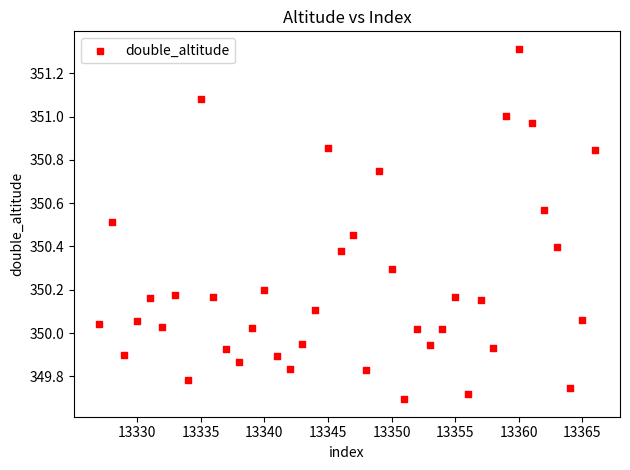

What is the range of Y values (max minus min)?

1.6